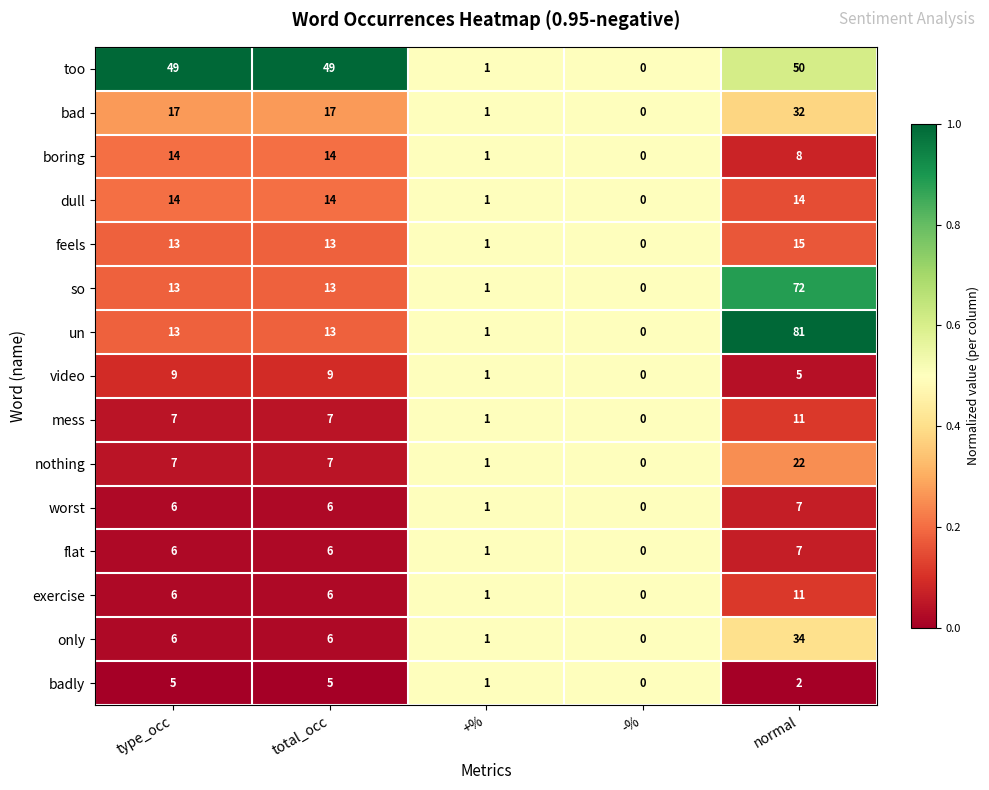

The value of mess at -% is -6. True or false?

False